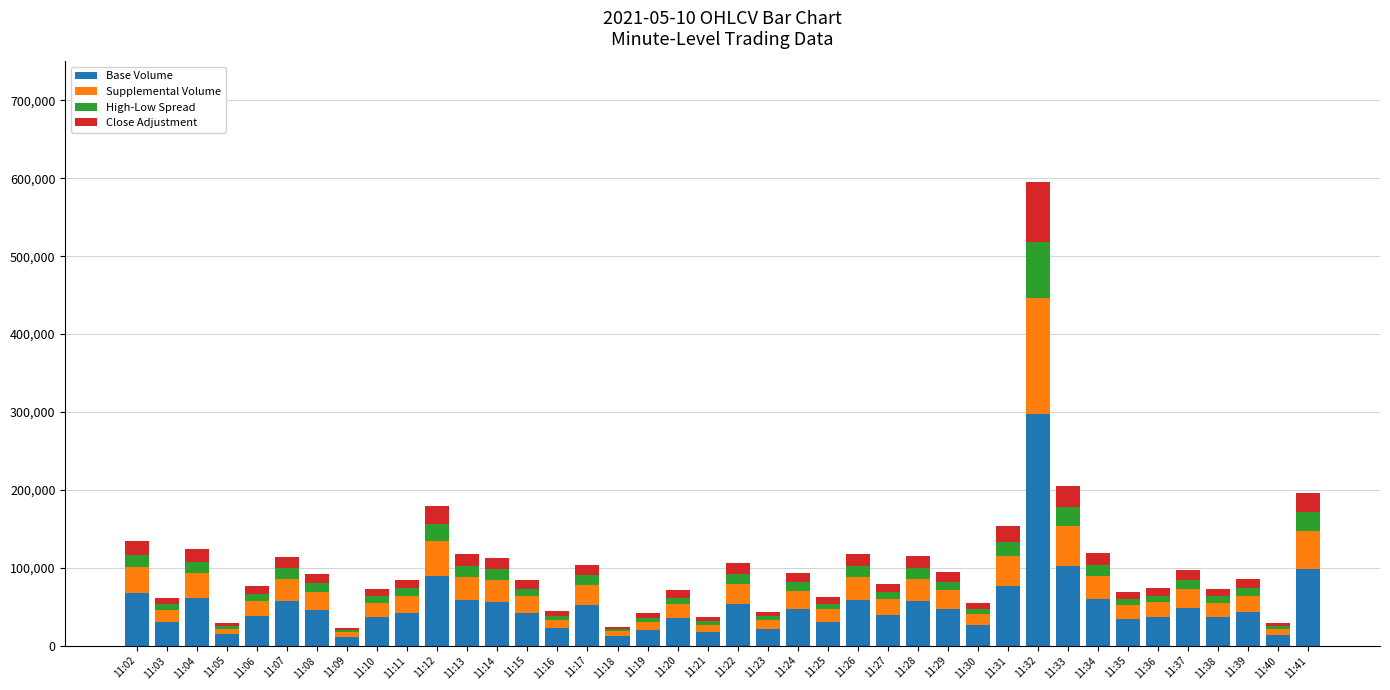

What is the maximum value for Base Volume?

297569.0